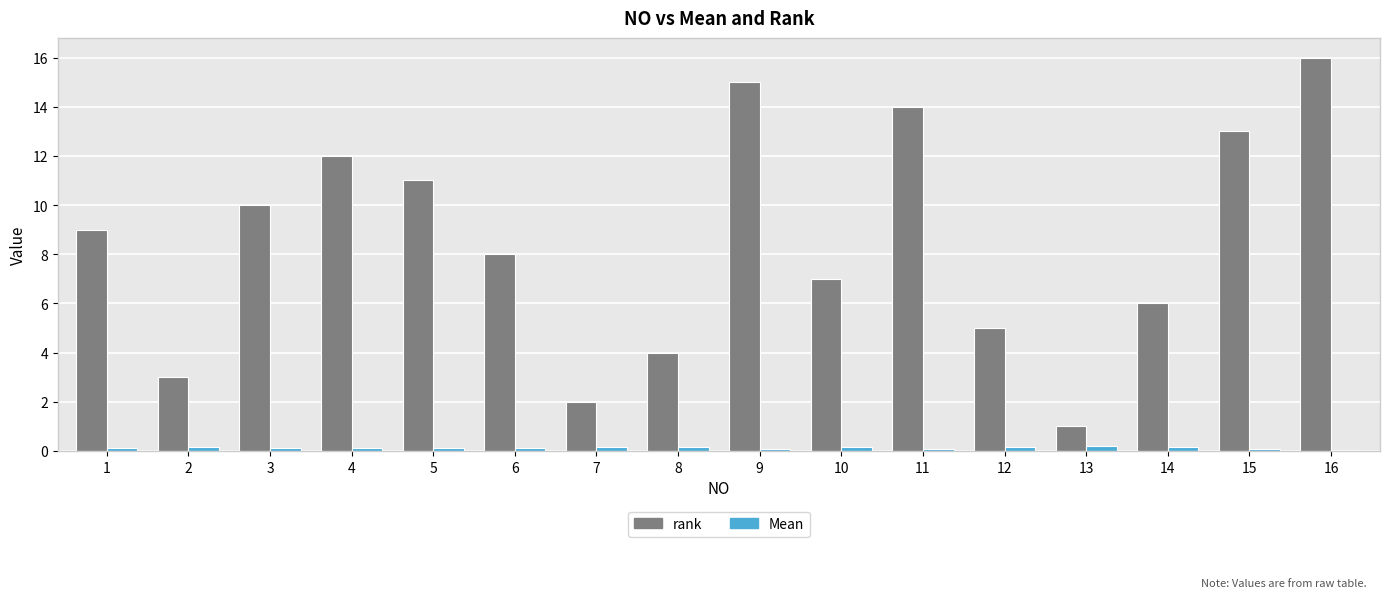

List the labels in order of rank value, smallest first.

13, 7, 2, 8, 12, 14, 10, 6, 1, 3, 5, 4, 15, 11, 9, 16